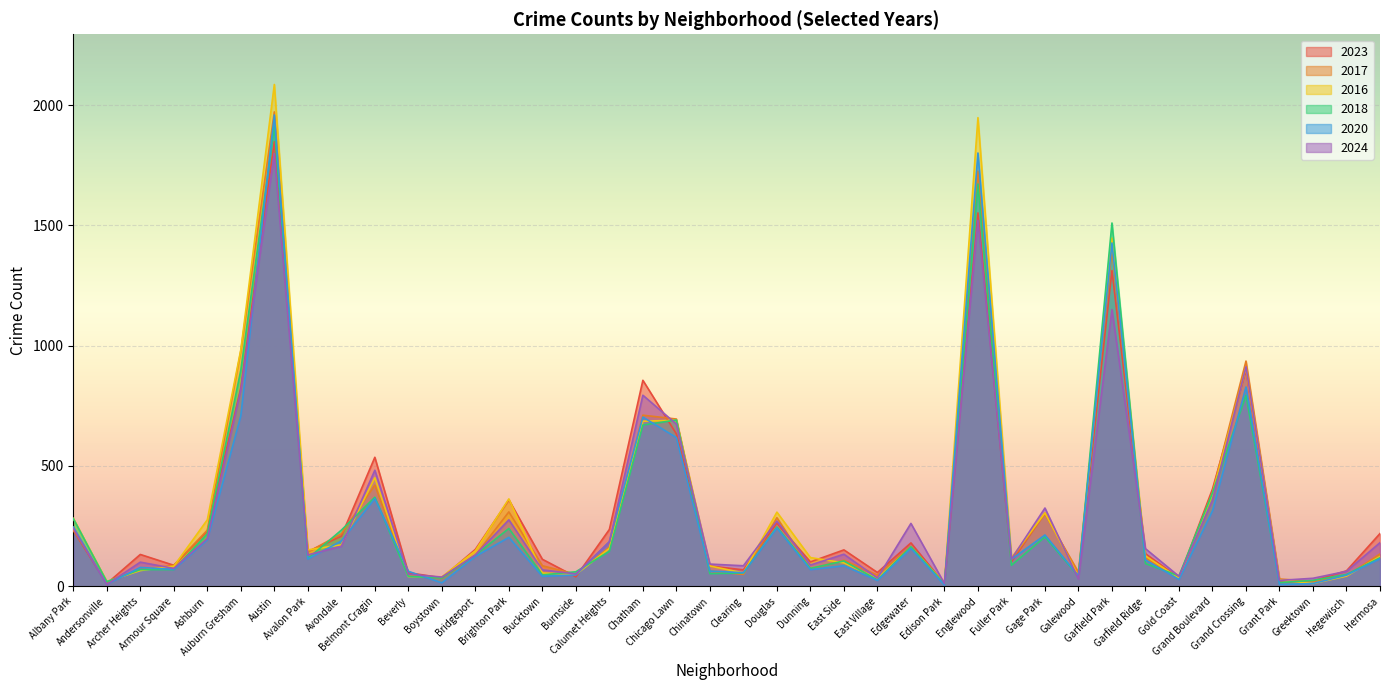

Read the 2023 value at Auburn Gresham, to the nearest 100.

800